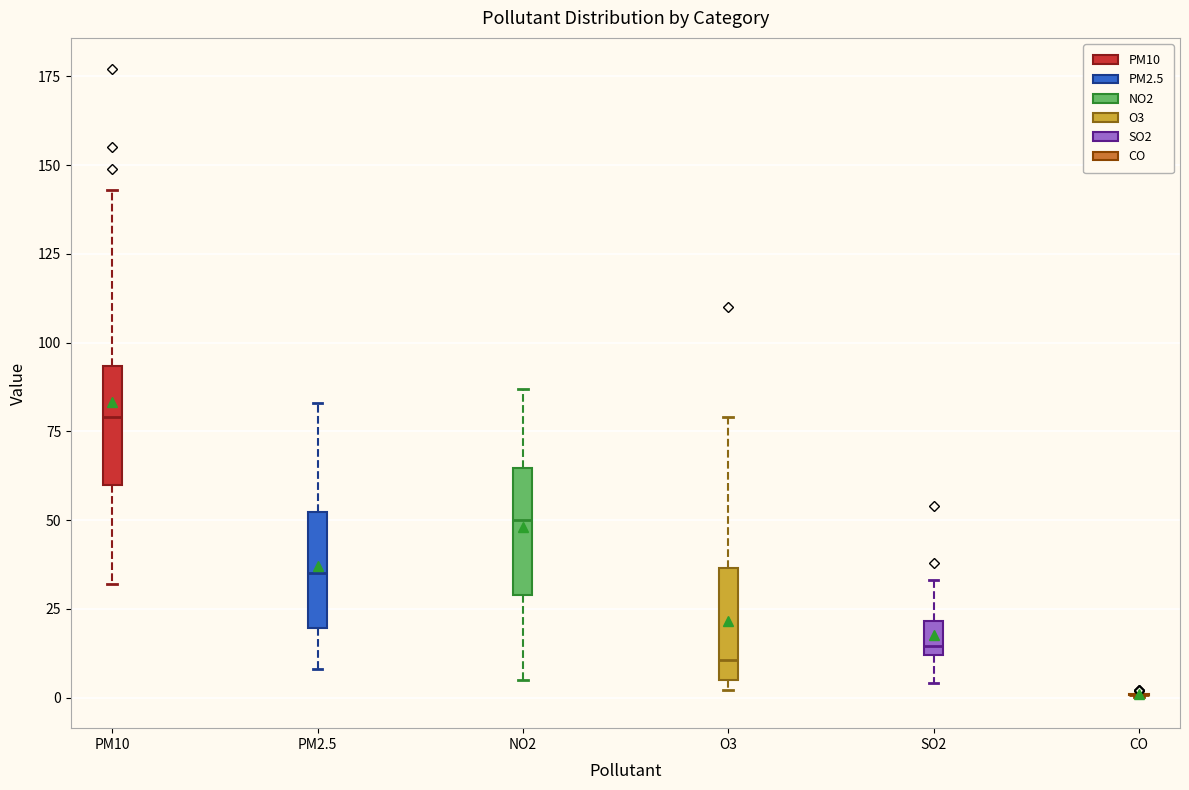

Reading left to right, transcribe this box plot: for each box, give where its median line is, the range the box spans, and where its two whiskers end, as read against the y-axis. The values are not printed on the chart, so give them approximately, as read against the axis.

PM10: median 80, box 60 to 95, whiskers 30 to 145
PM2.5: median 35, box 20 to 50, whiskers 10 to 85
NO2: median 50, box 30 to 65, whiskers 5 to 85
O3: median 10, box 5 to 35, whiskers 0 to 80
SO2: median 15, box 10 to 20, whiskers 5 to 35
CO: box collapsed to a line at 0, whiskers 0 to 0